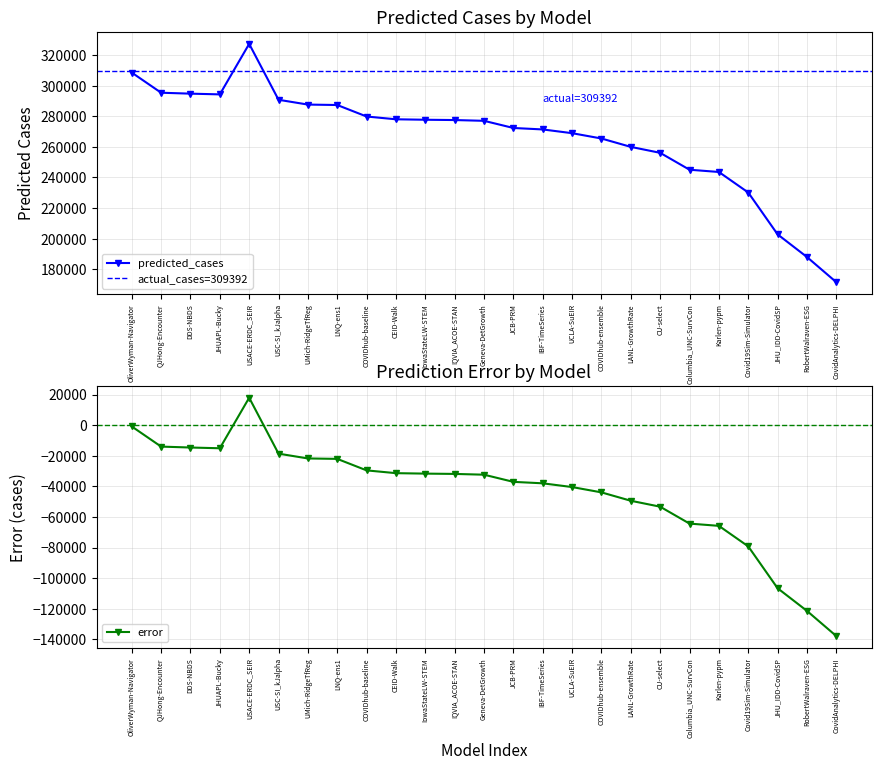

Reading left to right, what are all the values shown in this chart?

predicted_cases: 308566.0	295395.5	294791.2	294310.8	327320.3	290784.0	287647.3	287365.7	279847.0	278032.0	277733.0	277536.0	277030.0	272347.8	271396.0	268948.1	265469.0	259991.8	256109.0	245060.0	243590.4	230175.6	202821.6	188014.6	171553.0
error: -826.0	-13996.5	-14600.8	-15081.2	17928.3	-18608.0	-21744.7	-22026.3	-29545.0	-31360.0	-31659.0	-31856.0	-32362.0	-37044.2	-37996.0	-40443.9	-43923.0	-49400.2	-53283.0	-64332.0	-65801.6	-79216.4	-106570.4	-121377.4	-137839.0